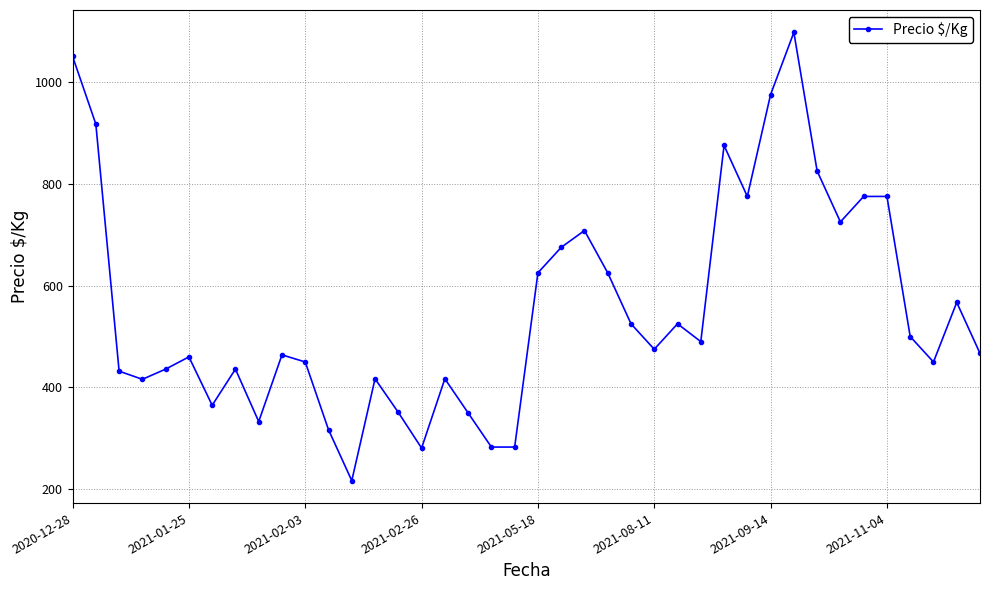

True or false: there are more than 1 points higher than both neighbors.

True